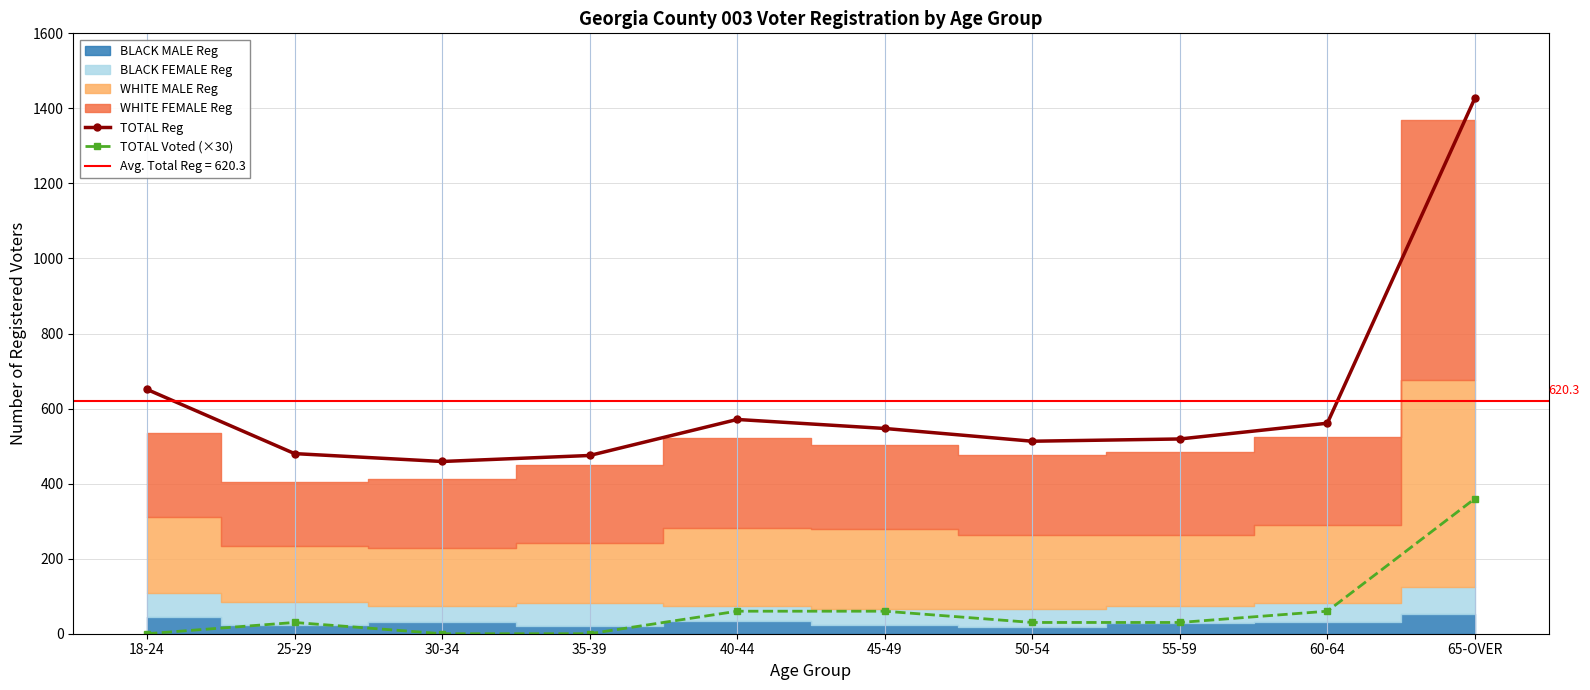

At which category does the chart reach its minimum across all series?

18-24